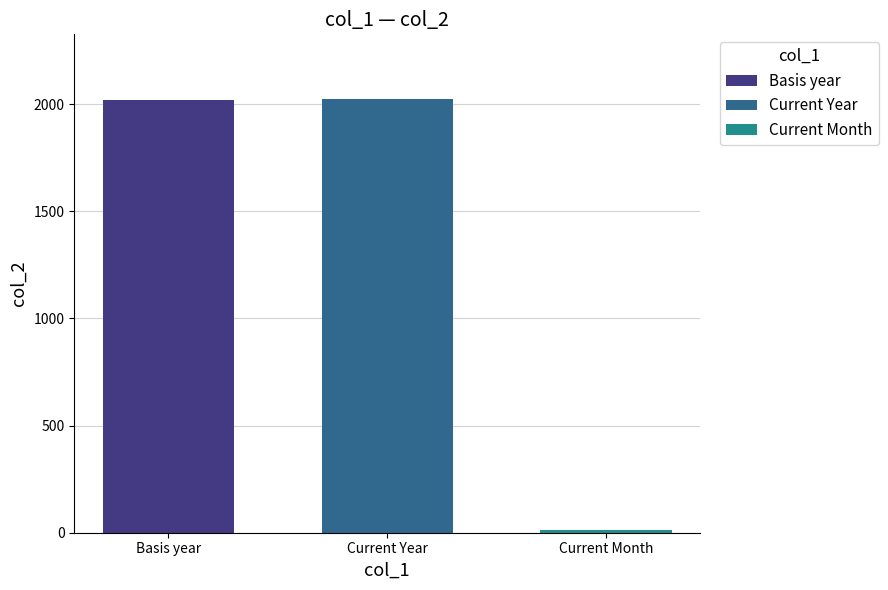

The Current Year series shows 2022 at Current Year. True or false?

True